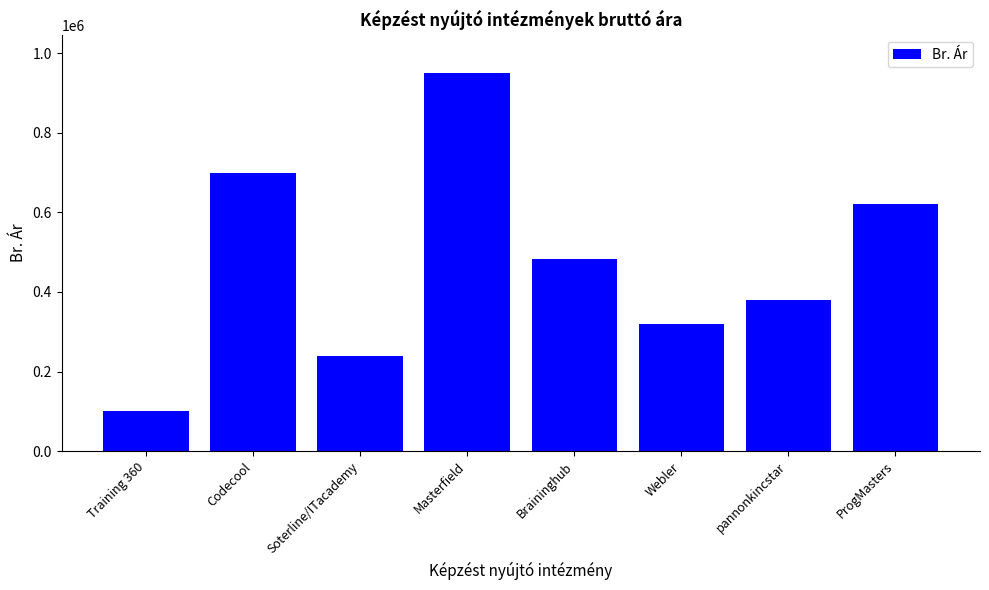

Which has a higher value, Training 360 or Codecool?

Codecool